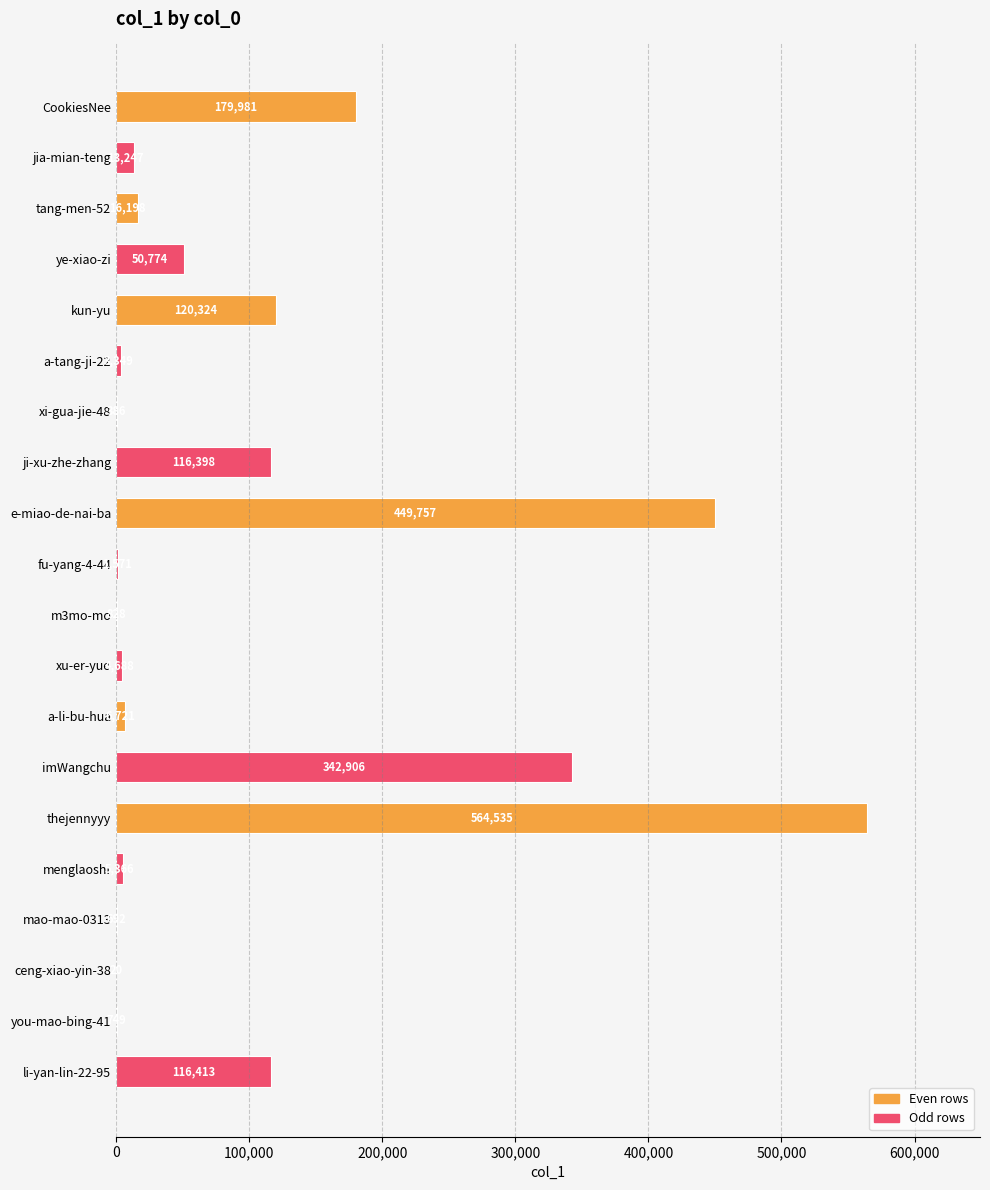

True or false: the data shows 85350 at CookiesNee.

False